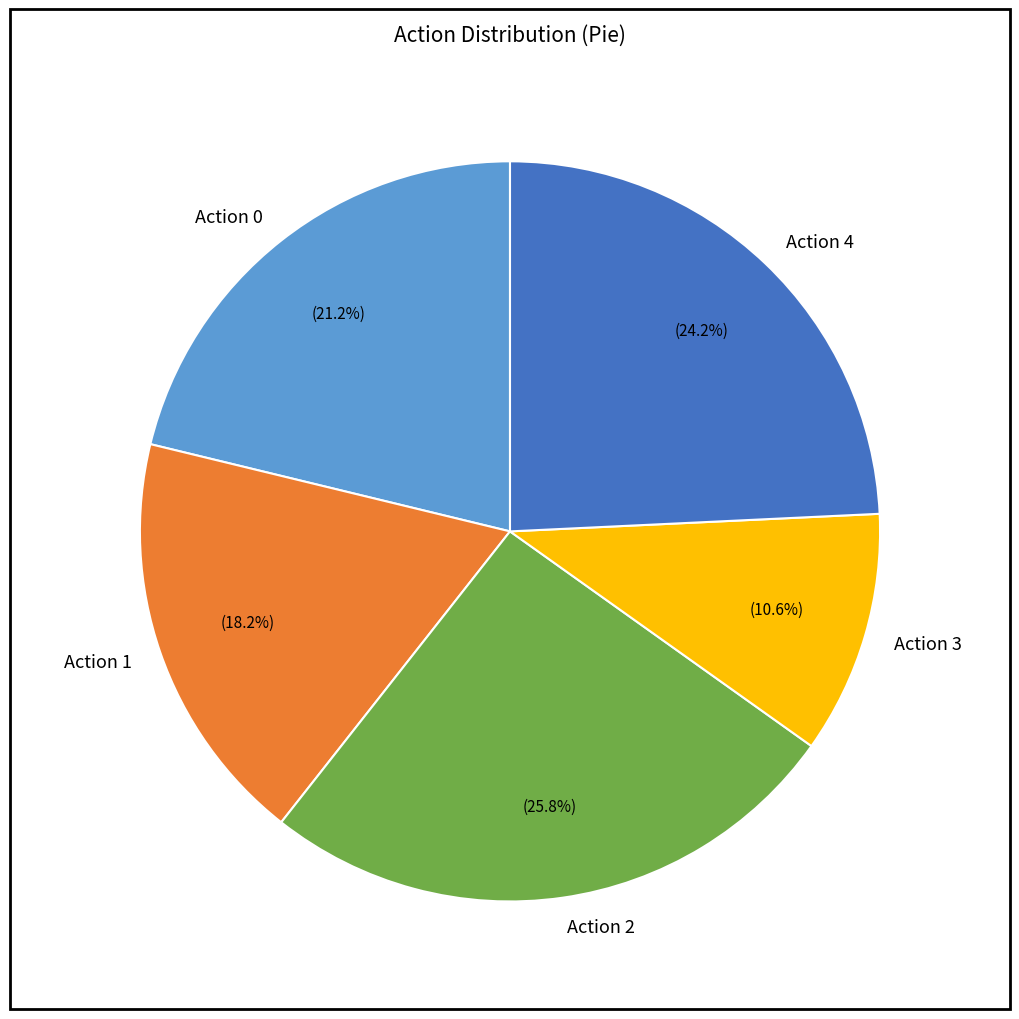

Rank the categories by value from lowest to highest.

Action 3, Action 1, Action 0, Action 4, Action 2